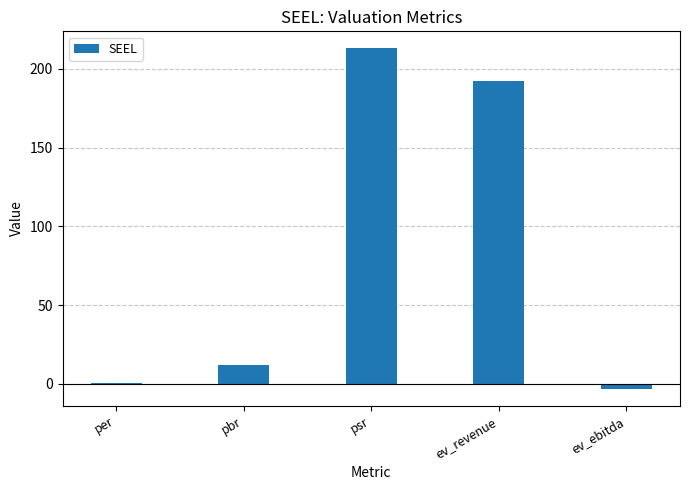

What is the difference between the second highest and second lowest values?

191.8